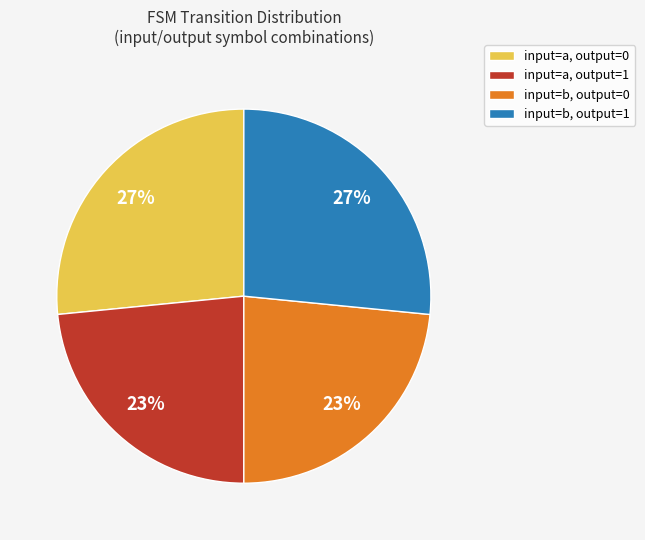

To the nearest percent, what is the combined percentage of input=b, output=0 and input=a, output=0?

50%